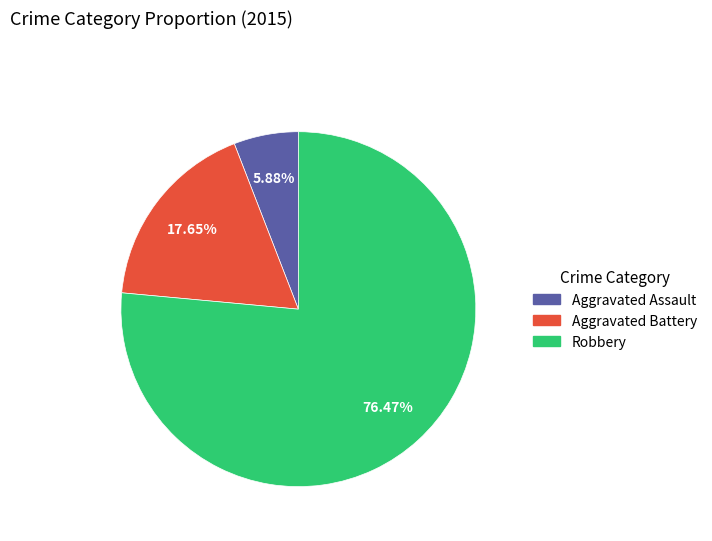

How many slices are in this pie chart?

3